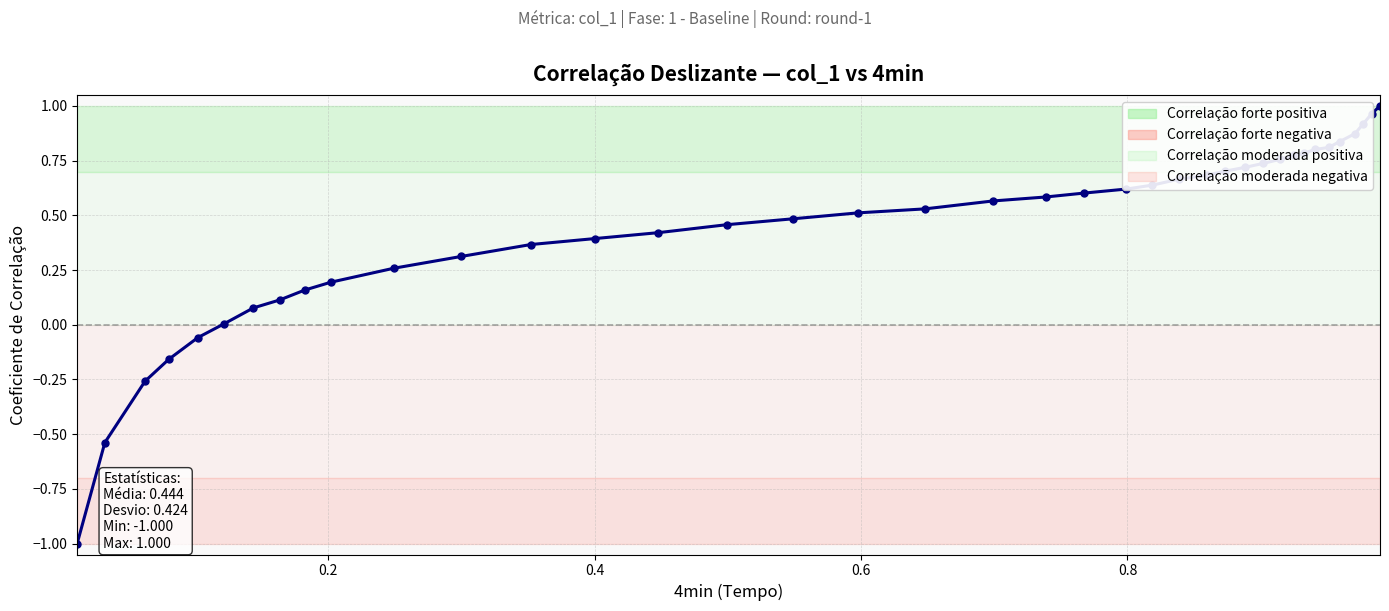

How many categories are shown in the chart?

39